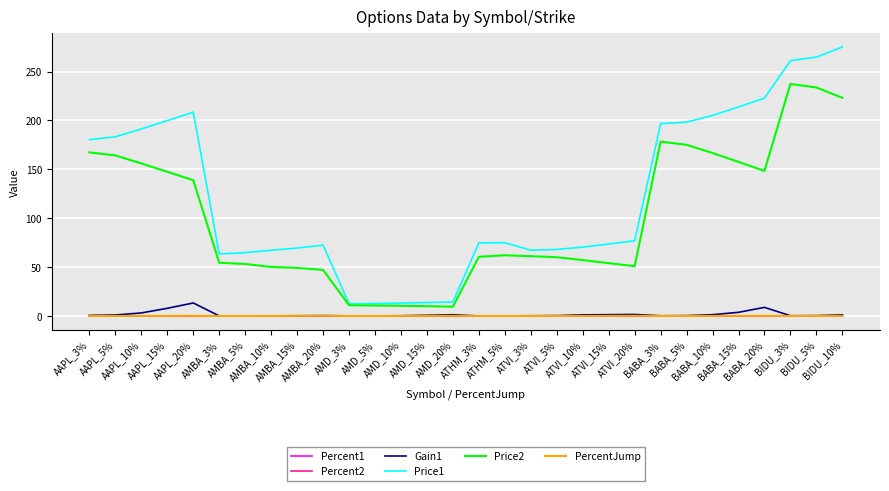

The value of Gain1 at AMBA_15% is 0.3. True or false?

True